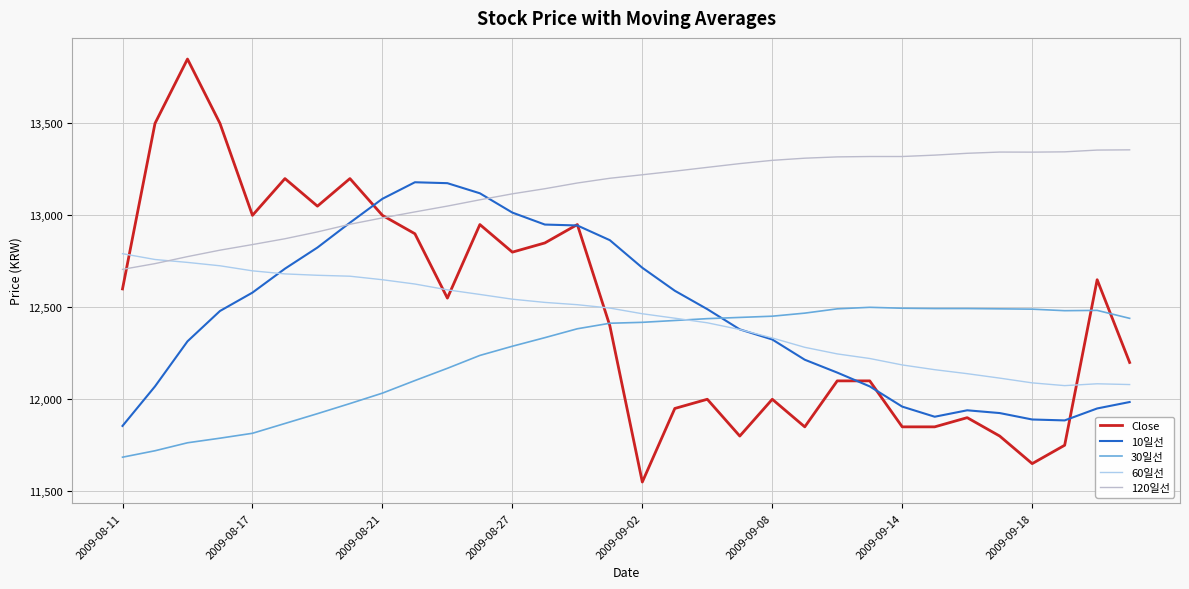

Which series has the widest spread of values?

Close